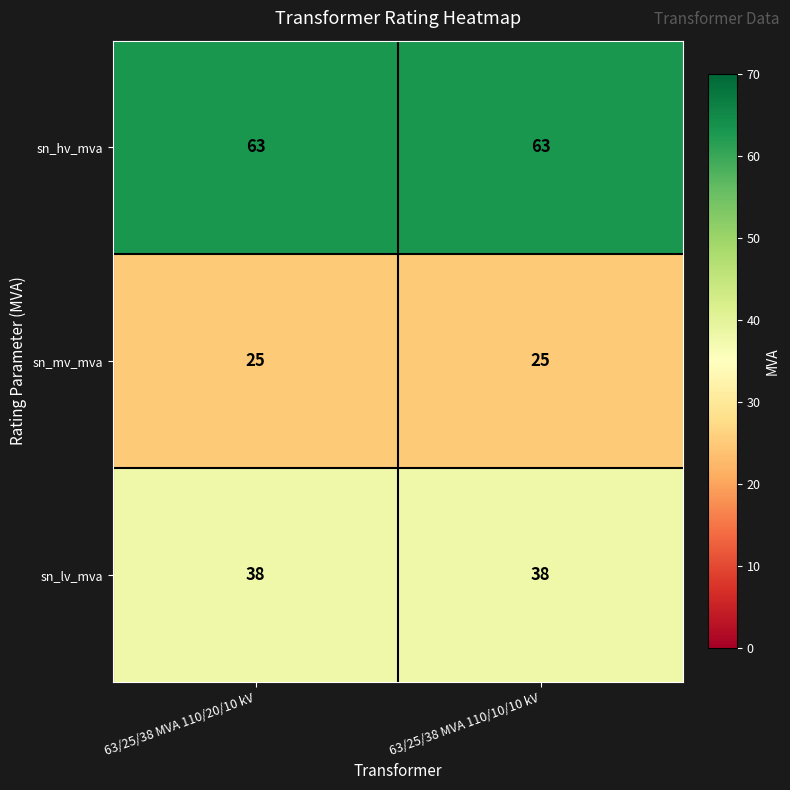

Is it true that sn_mv_mva equals 38 at 63/25/38 MVA 110/10/10 kV?

False